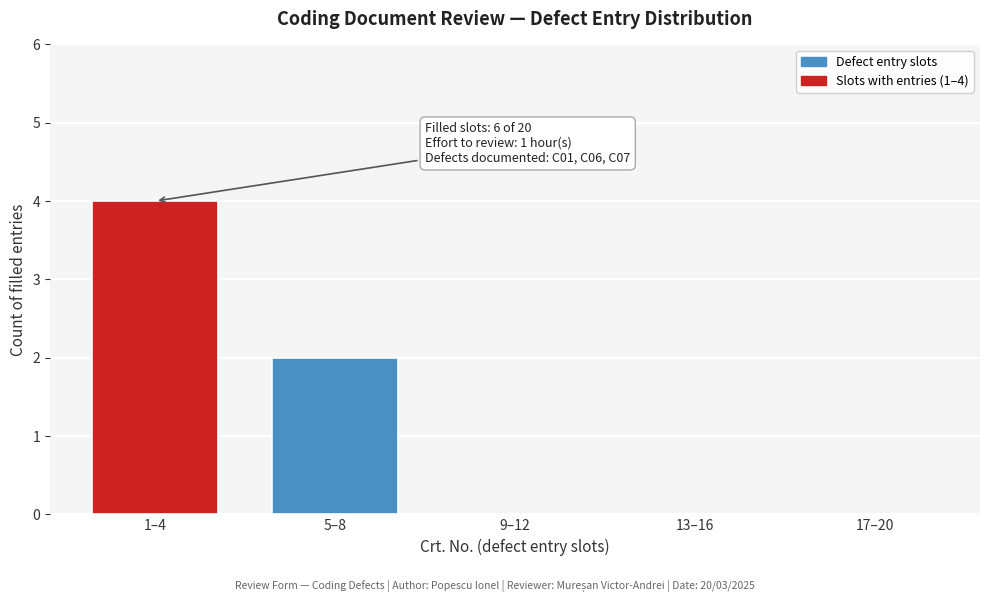

Reading right to left, transcribe all the data shown in this chart.

17–20=0	13–16=0	9–12=0	5–8=2	1–4=4